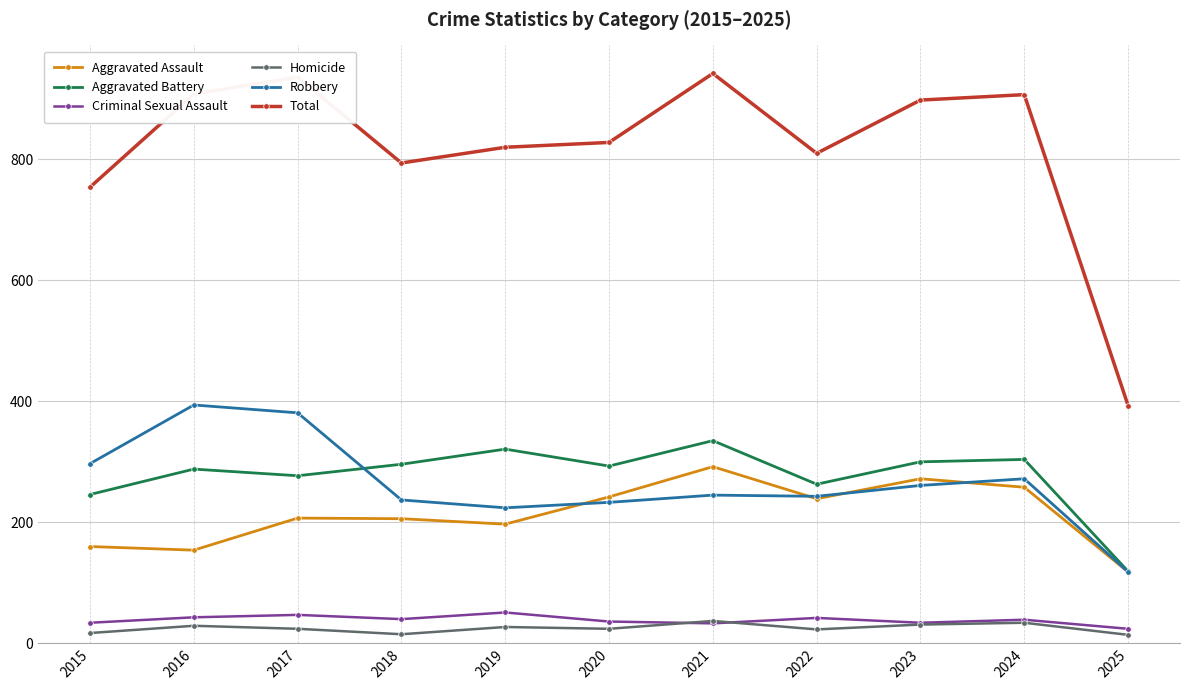

What is the lowest value of the Total series?

393